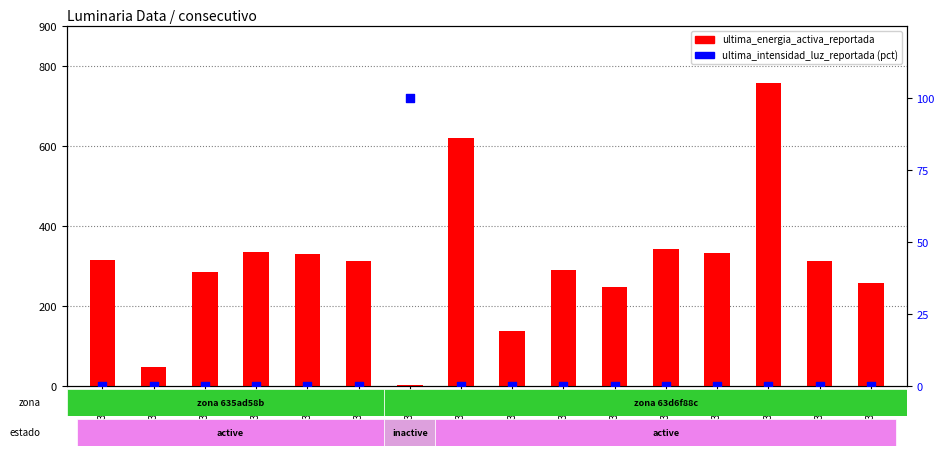

What is the total value across all series at 223490?

247.7